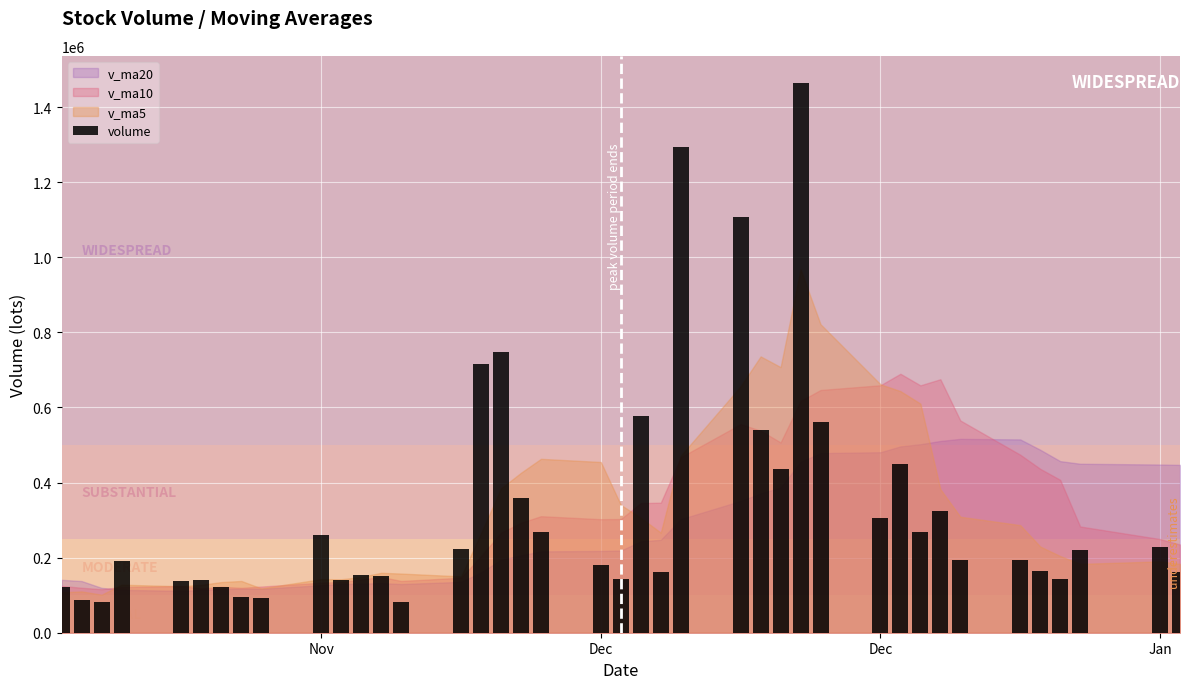

What is the value of the 25th bar from the left?

1106803.0